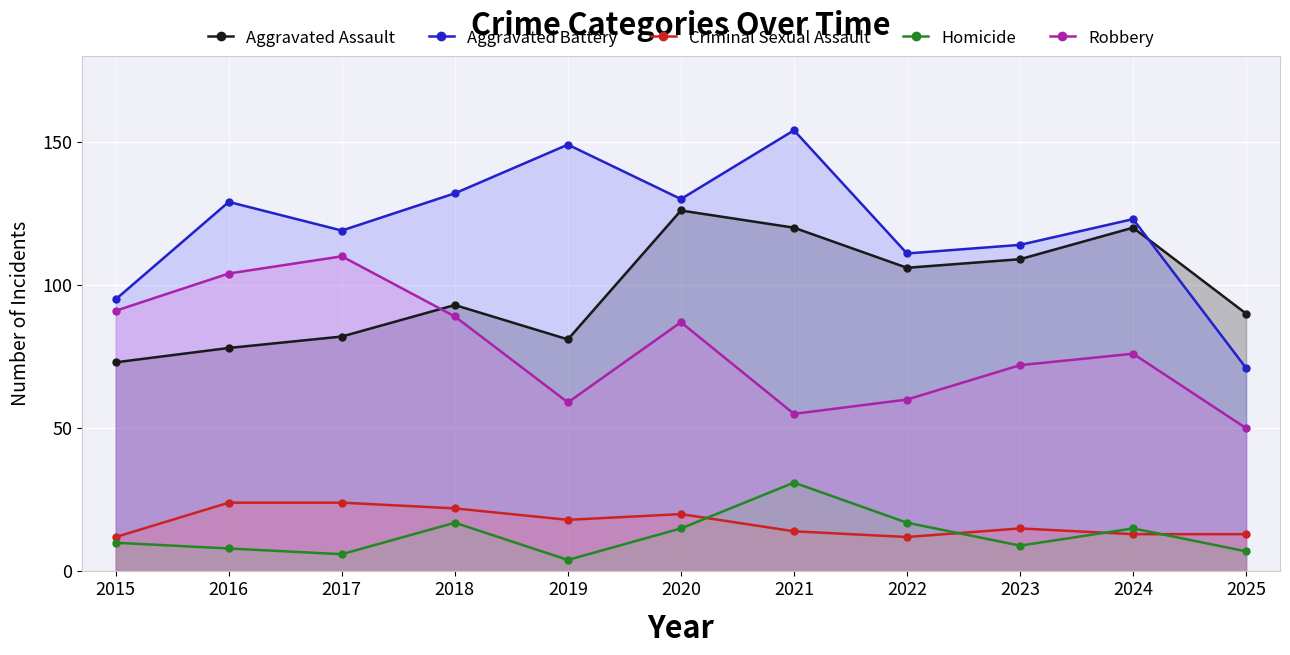

Reading right to left, transcribe all the data shown in this chart.

Aggravated Assault: 90	120	109	106	120	126	81	93	82	78	73
Aggravated Battery: 71	123	114	111	154	130	149	132	119	129	95
Criminal Sexual Assault: 13	13	15	12	14	20	18	22	24	24	12
Homicide: 7	15	9	17	31	15	4	17	6	8	10
Robbery: 50	76	72	60	55	87	59	89	110	104	91